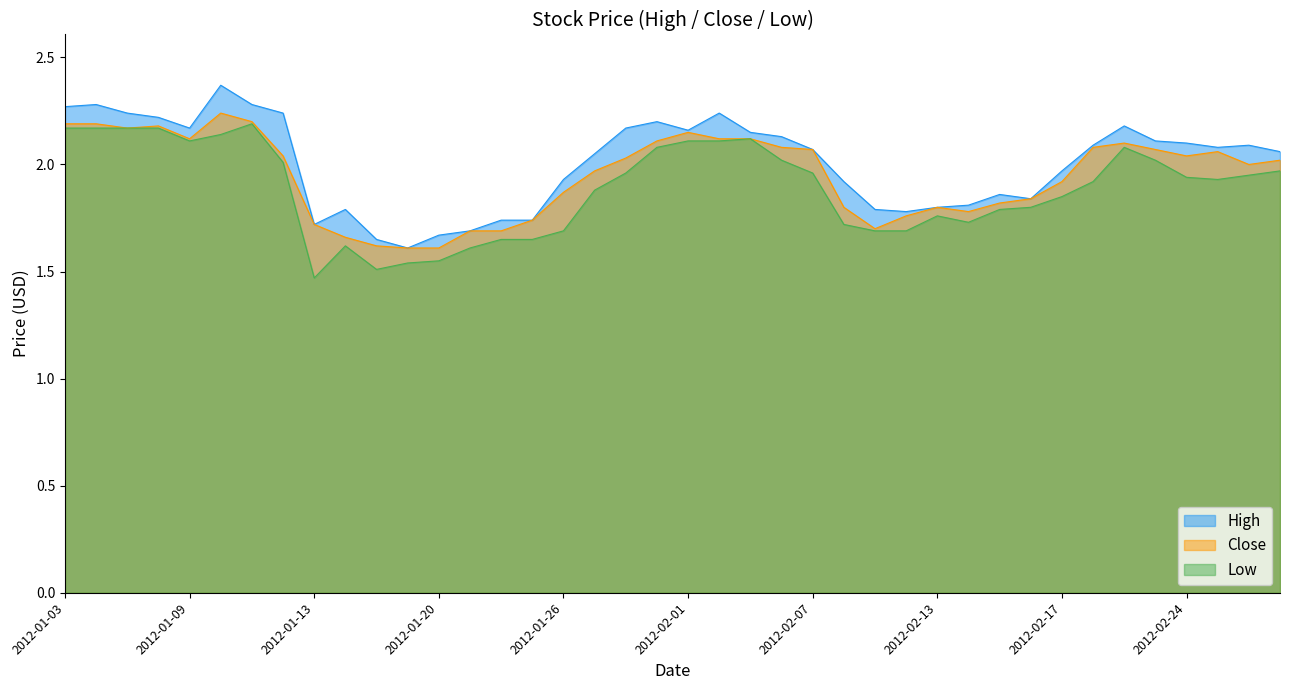

At which category does Low reach its first local valley?

2012-01-09